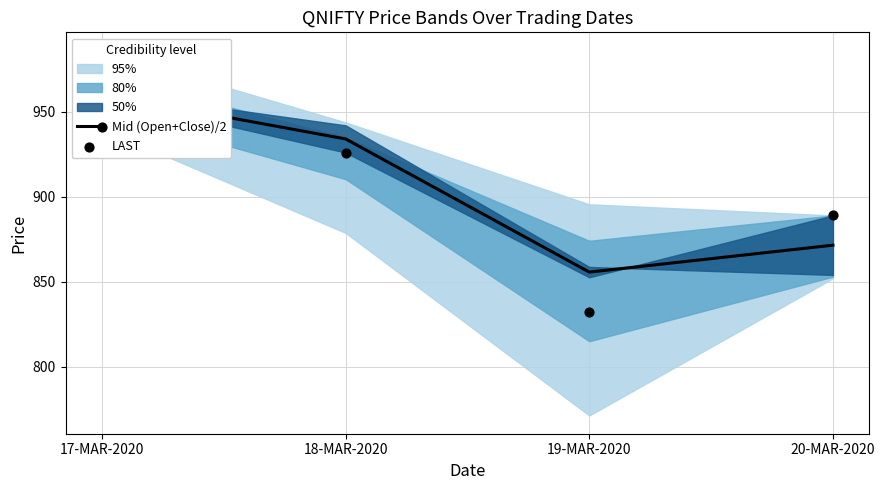

Which series has the largest total across all categories?

Mid (Open+Close)/2